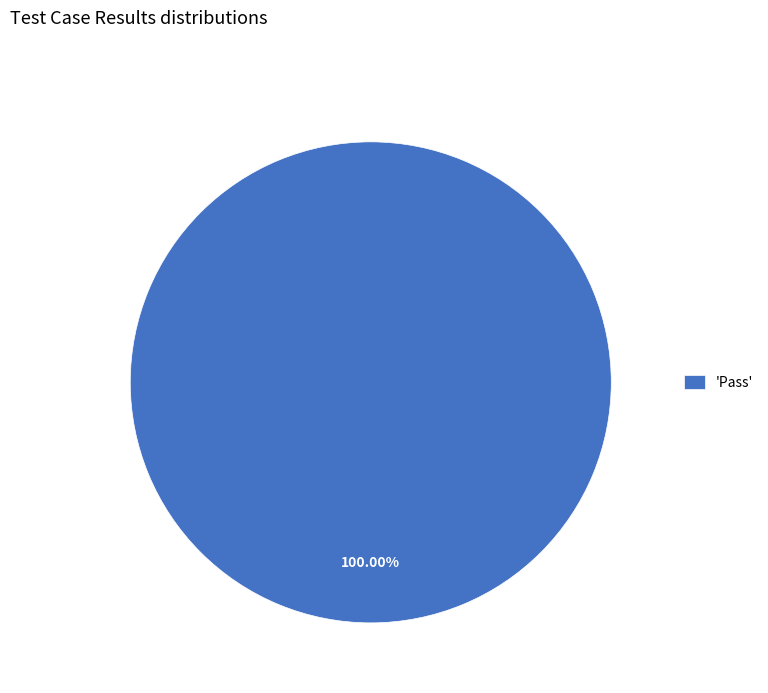

How many slices are in this pie chart?

1